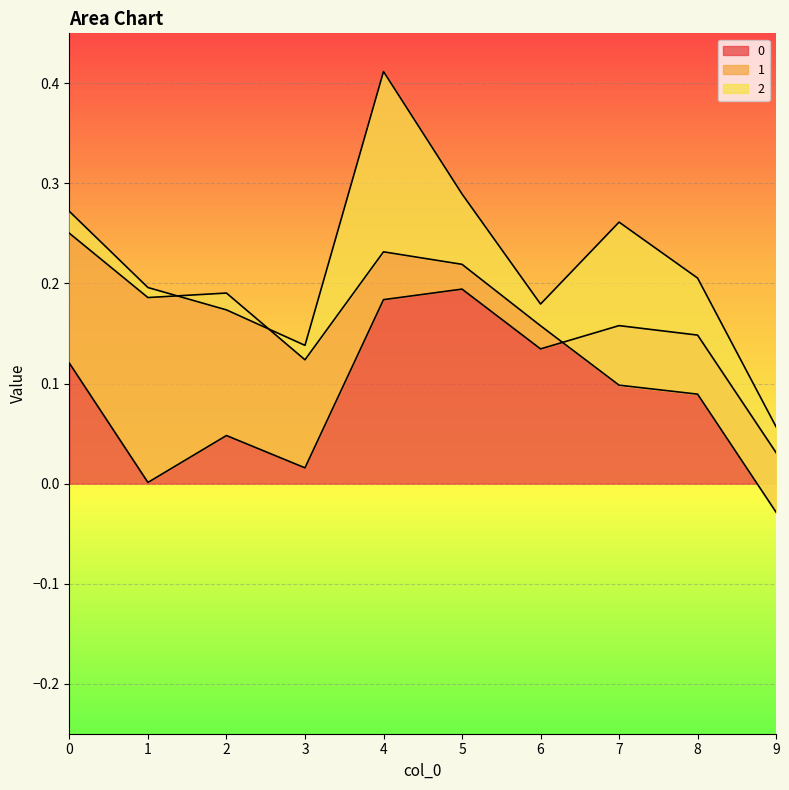

Is it true that 0 equals 0.3 at 5?

False